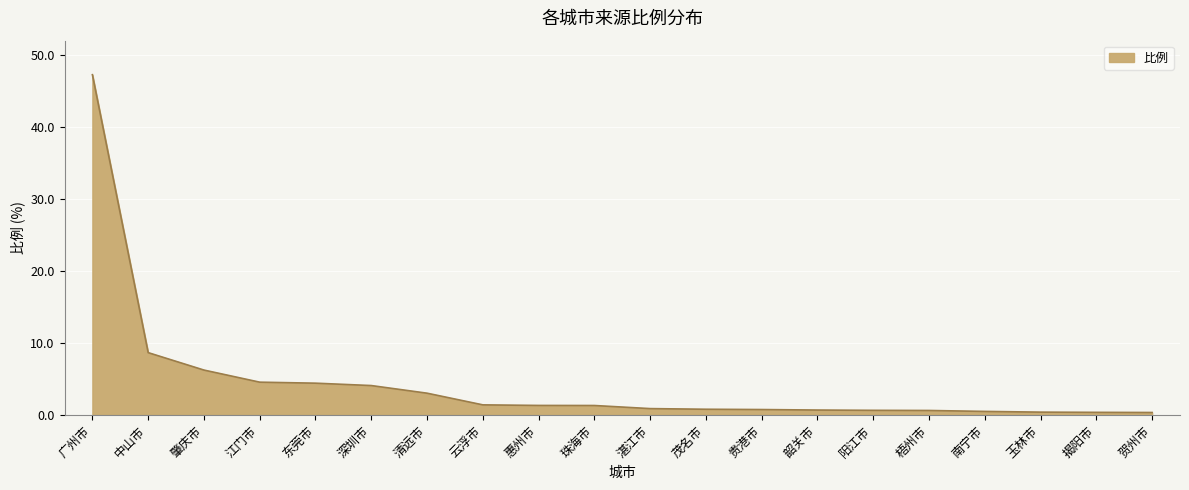

What position from the left is 阳江市?

15